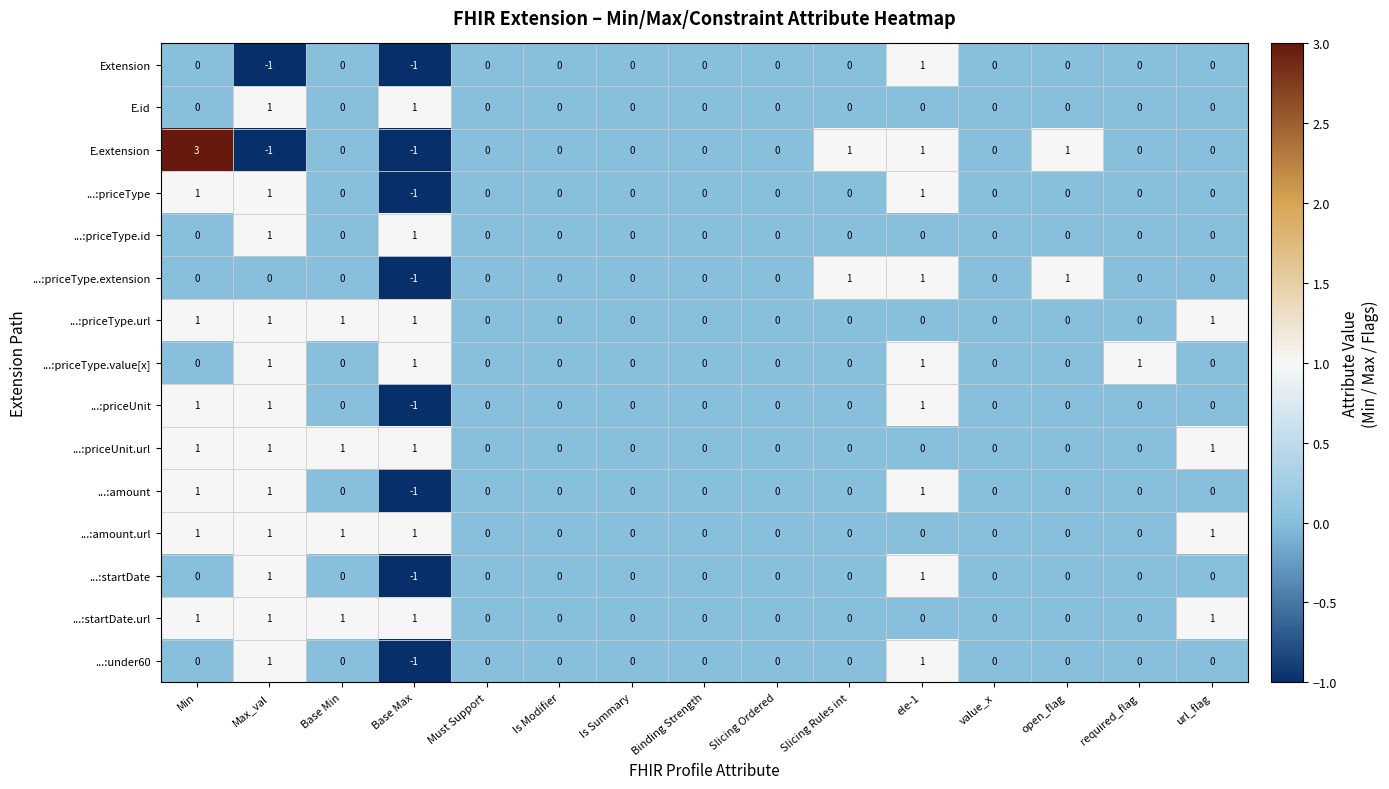

At which label does ...:under60 reach its minimum?

Base Max